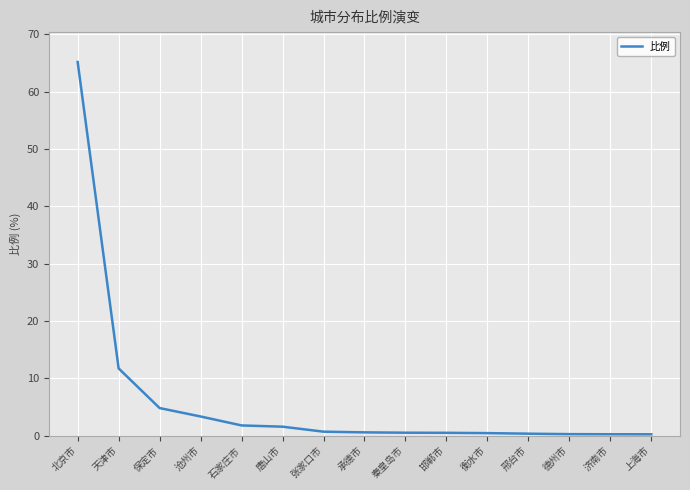

Does the chart have visible grid lines?

Yes